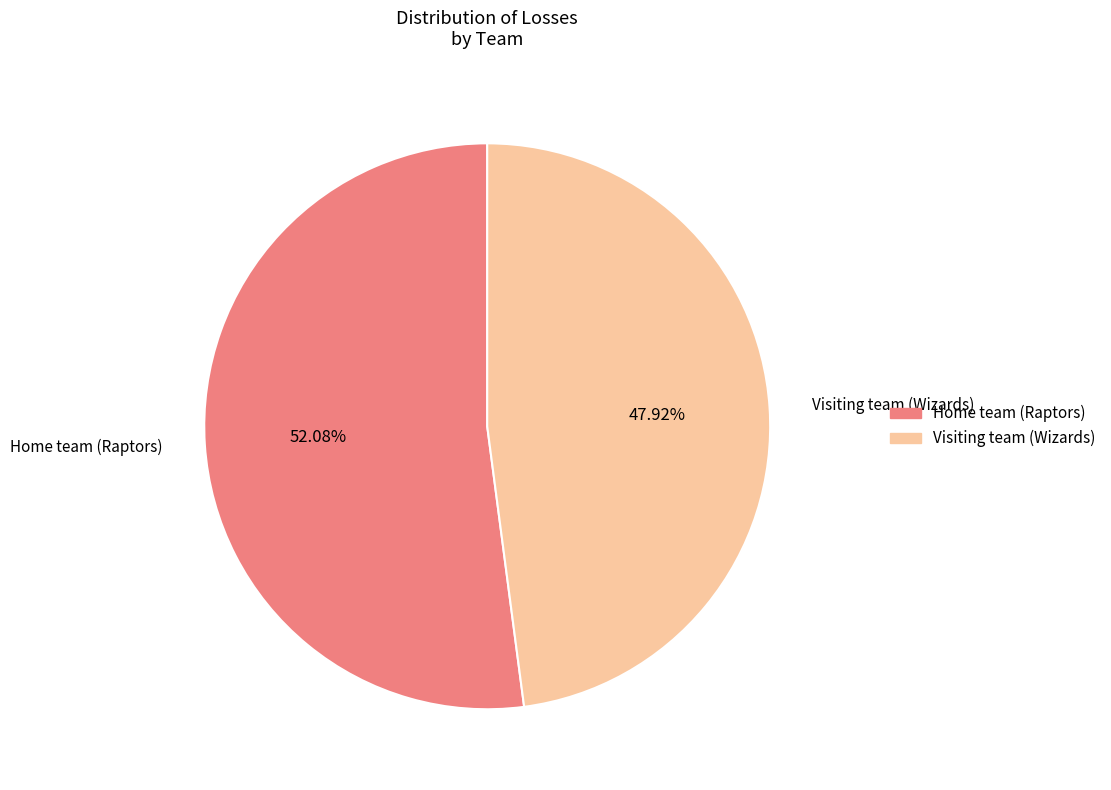

To the nearest percent, what is the difference between the Home team (Raptors) and Visiting team (Wizards) slice percentages?

4%